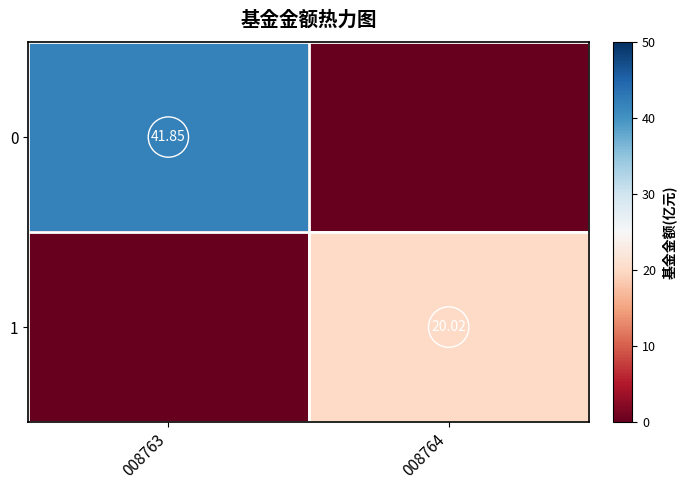

What is the difference between the highest and lowest values at 008764?

20.0